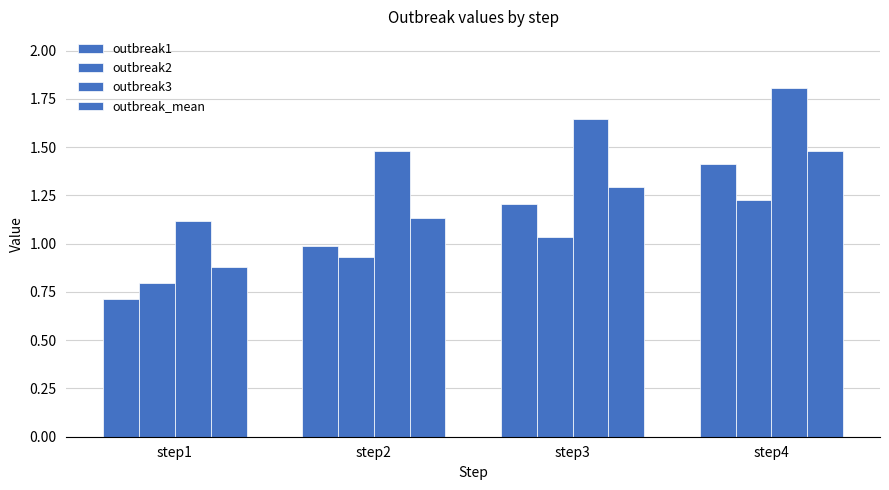

What is the sum of the outbreak2 values at step4 and step3?

2.3